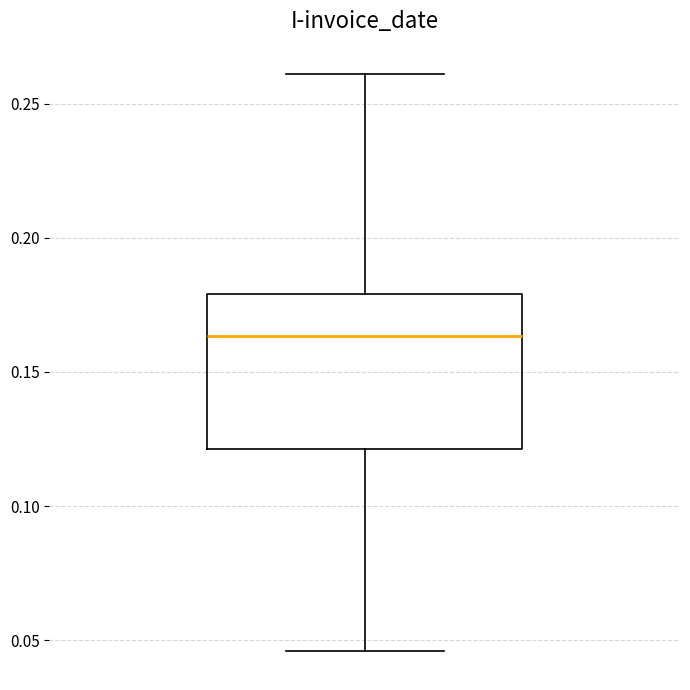

Where does the lower whisker of the box end on the y-axis? The values are not printed on the chart, so give them approximately, as read against the axis.

0.045